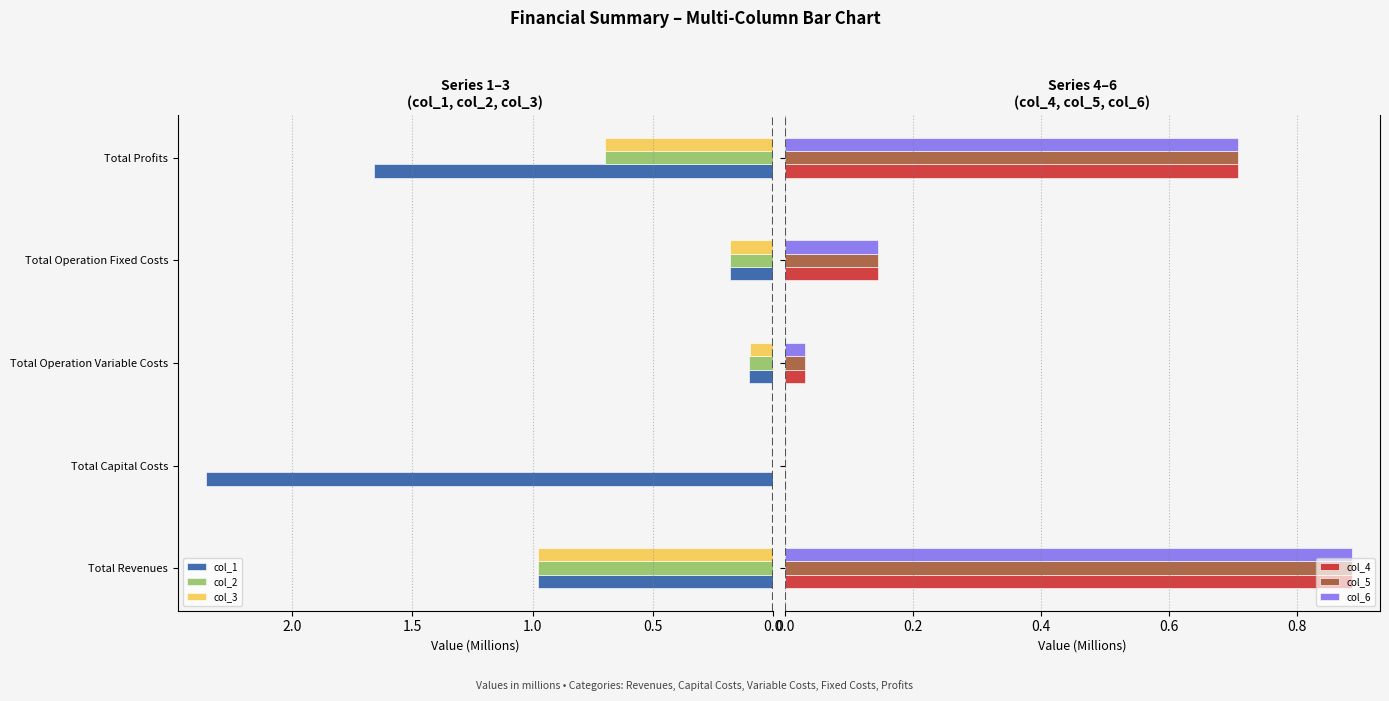

What is the sum of the col_3 values at Total Revenues and Total Capital Costs?

1.0